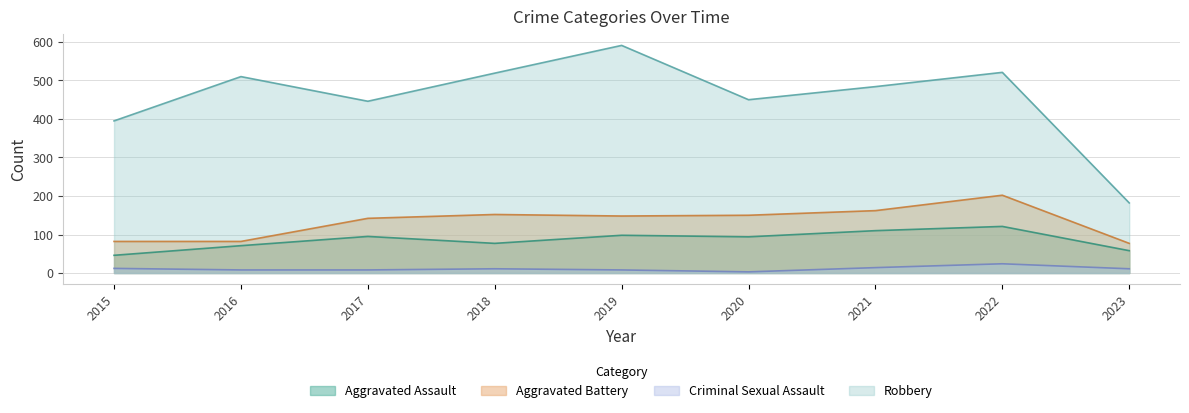

What is the sum of all Aggravated Battery values?

1197